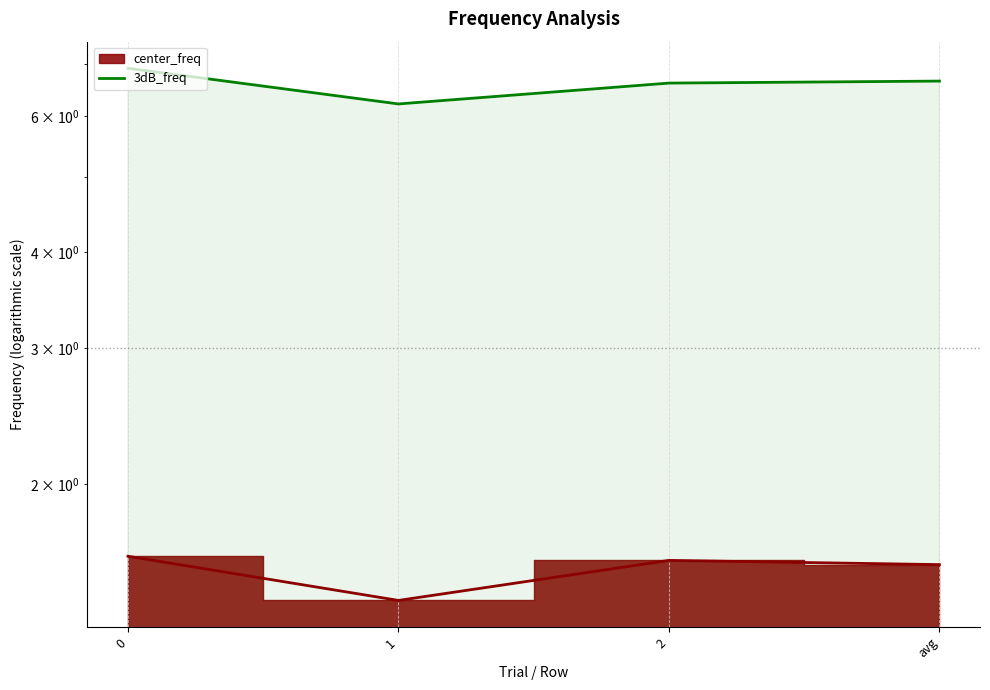

Does the chart display data point markers on the line(s)?

No